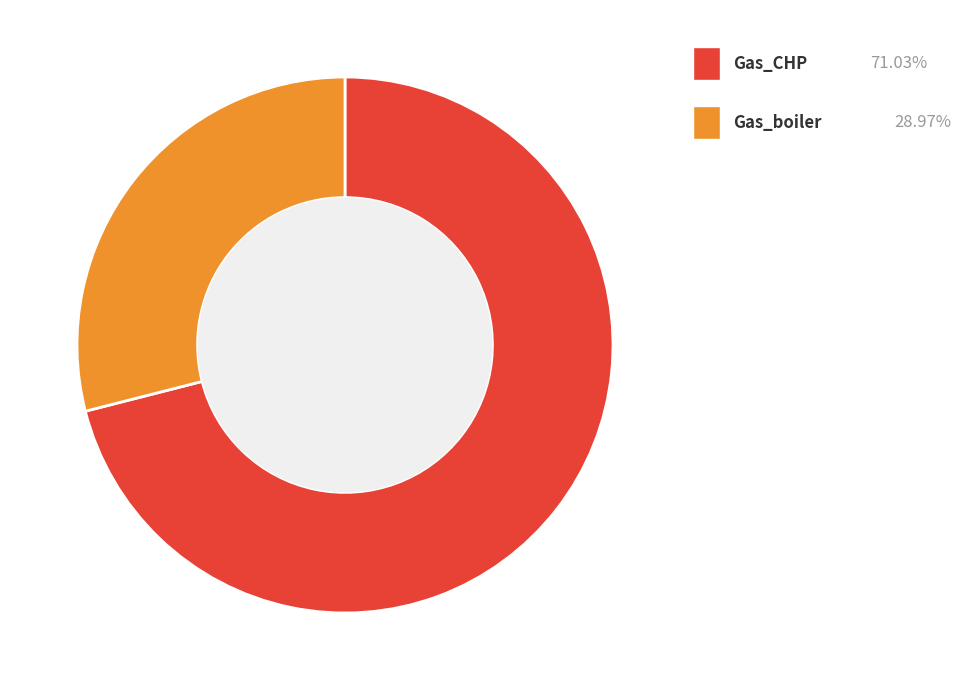

Is there a majority slice in this chart?

Yes